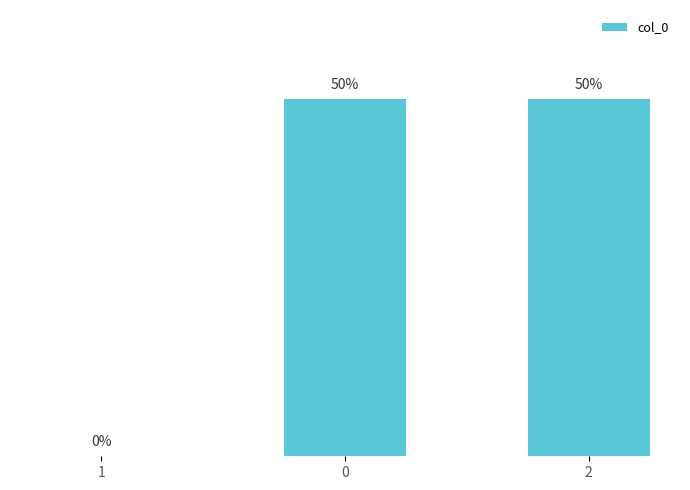

Are the bars horizontal?

No